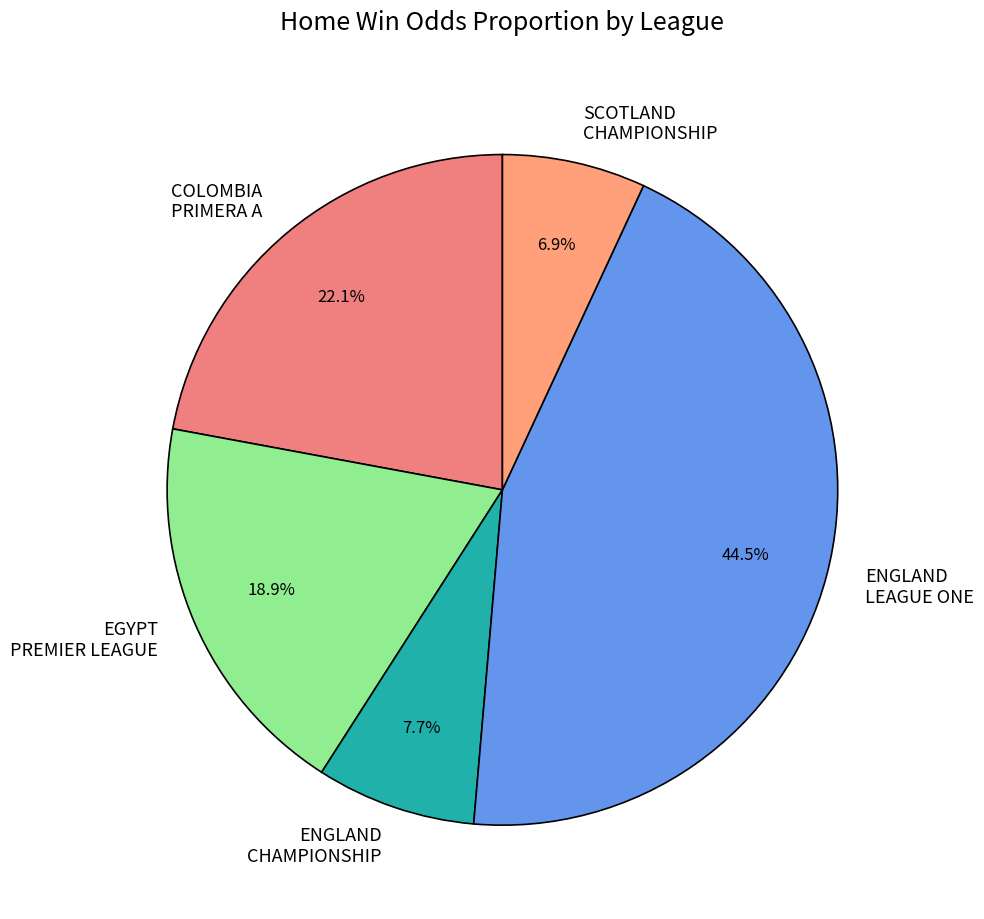

Is there a majority slice in this chart?

No